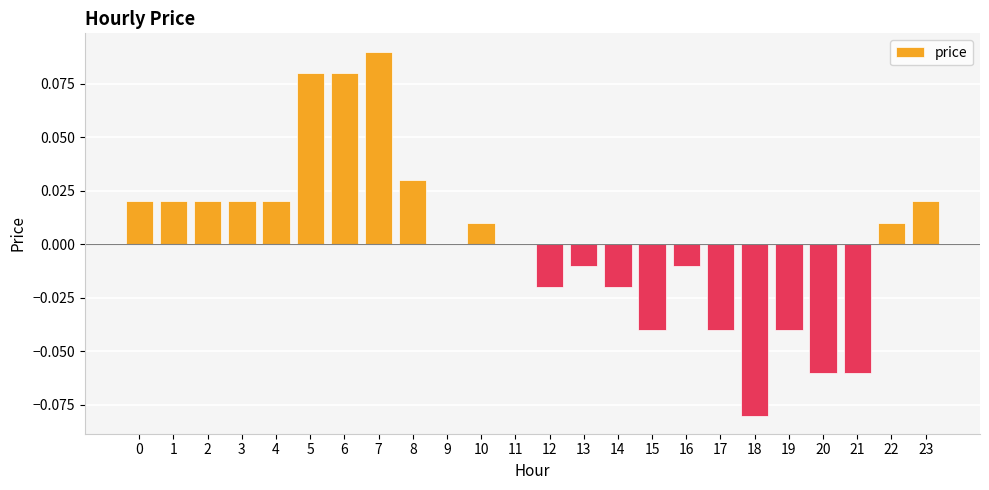

True or false: the data shows 0.0 at 2.

True